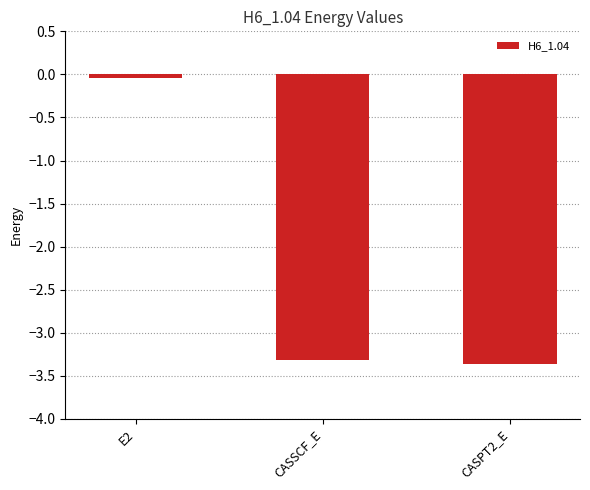

What is the minimum value shown in the chart?

-3.4